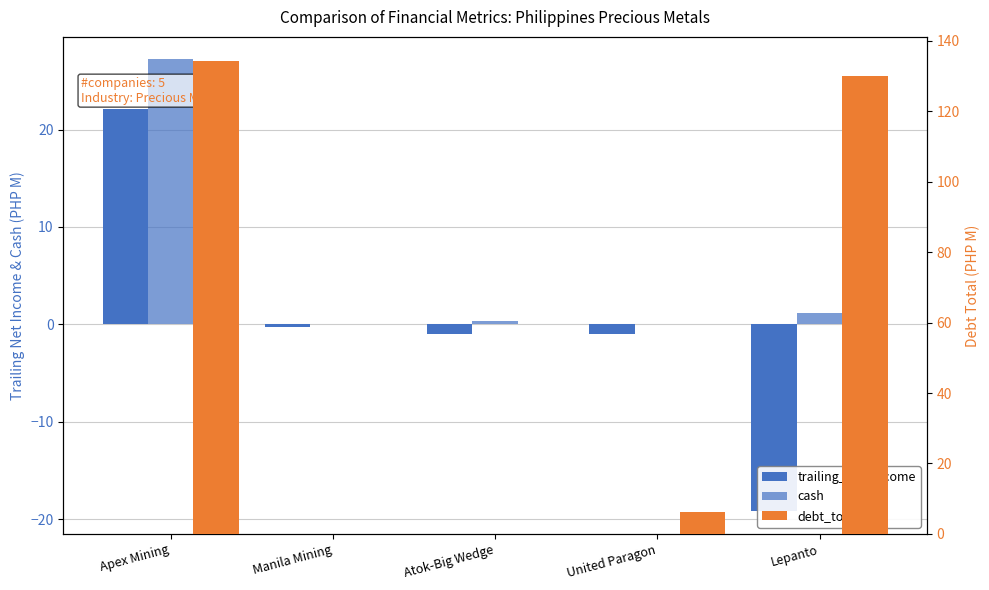

Is it true that debt_total equals 196.5 at Apex Mining?

False